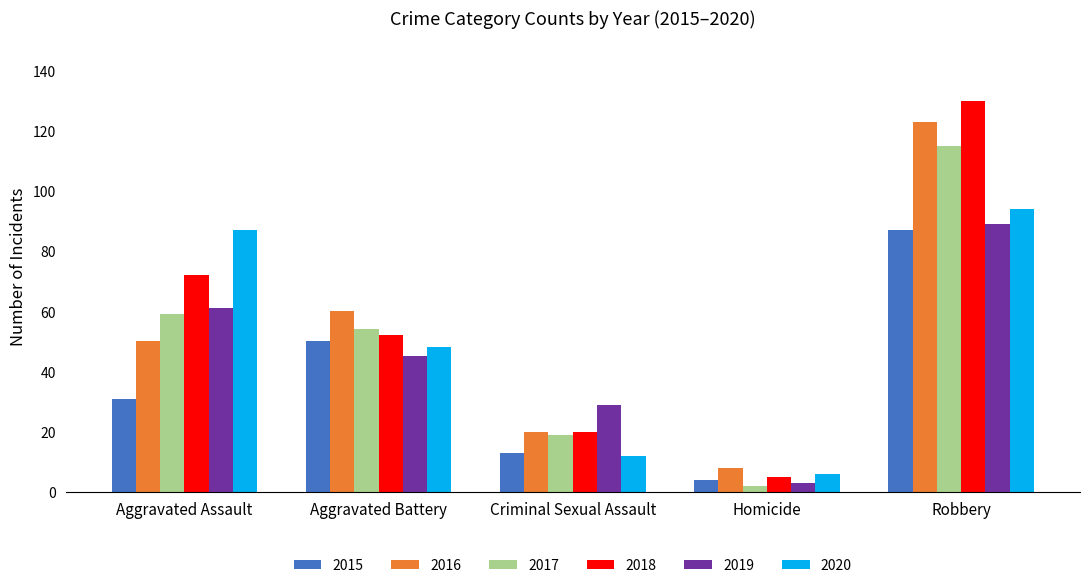

Count the number of categories in the chart.

5